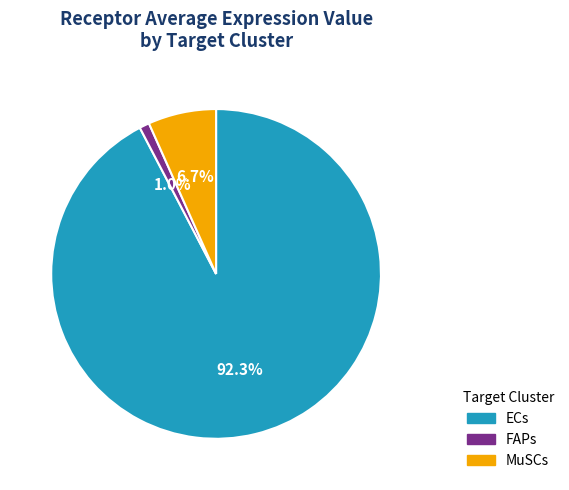

Which category accounts for the majority?

ECs